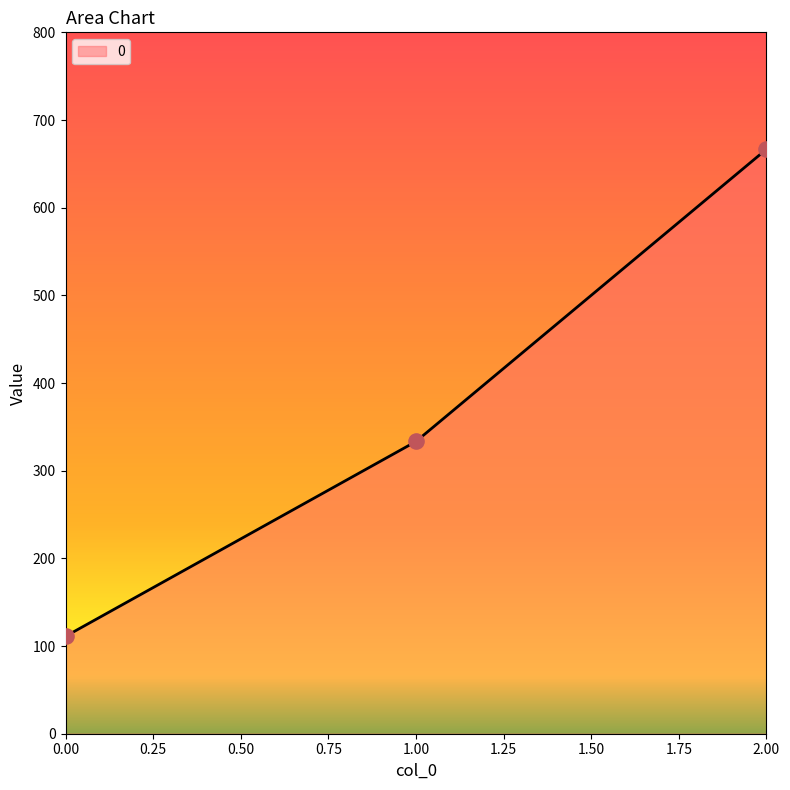

Between 2.00 and 0.00, which is larger?

2.00